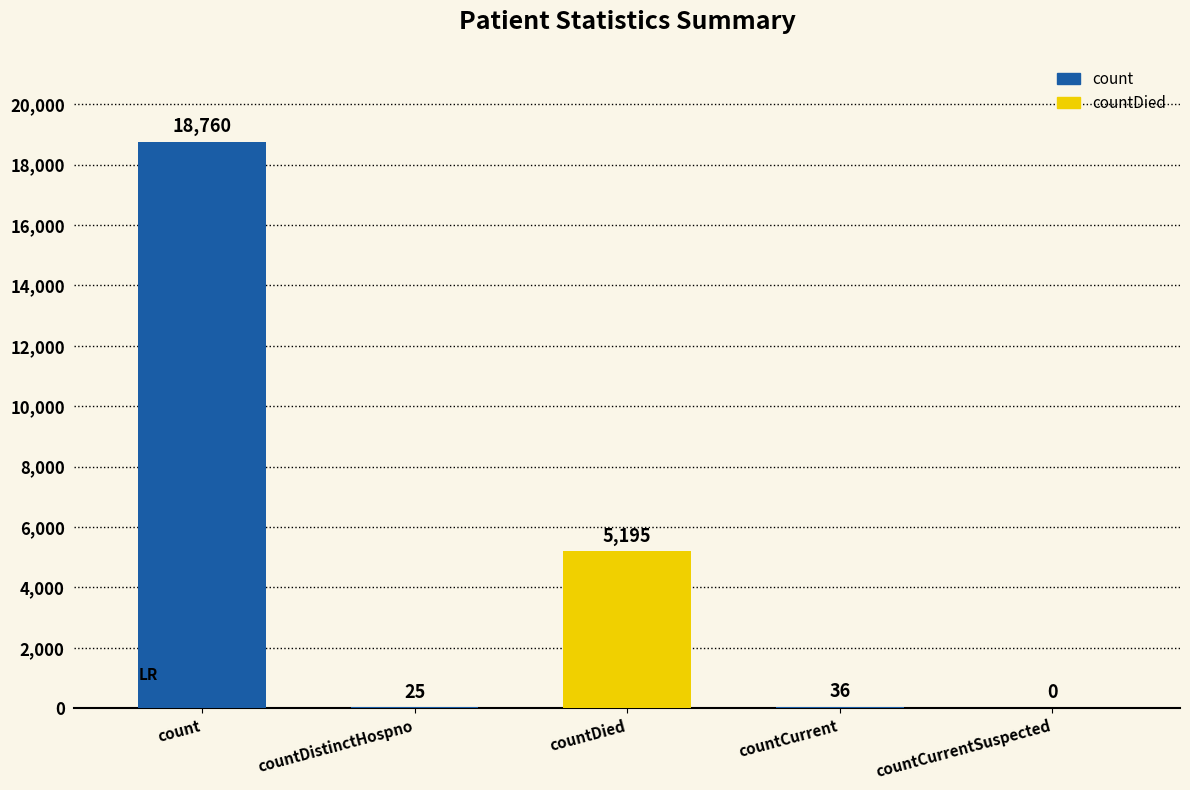

Reading left to right, what are all the values shown in this chart?

count=18760	countDistinctHospno=25	countDied=5195	countCurrent=36	countCurrentSuspected=0